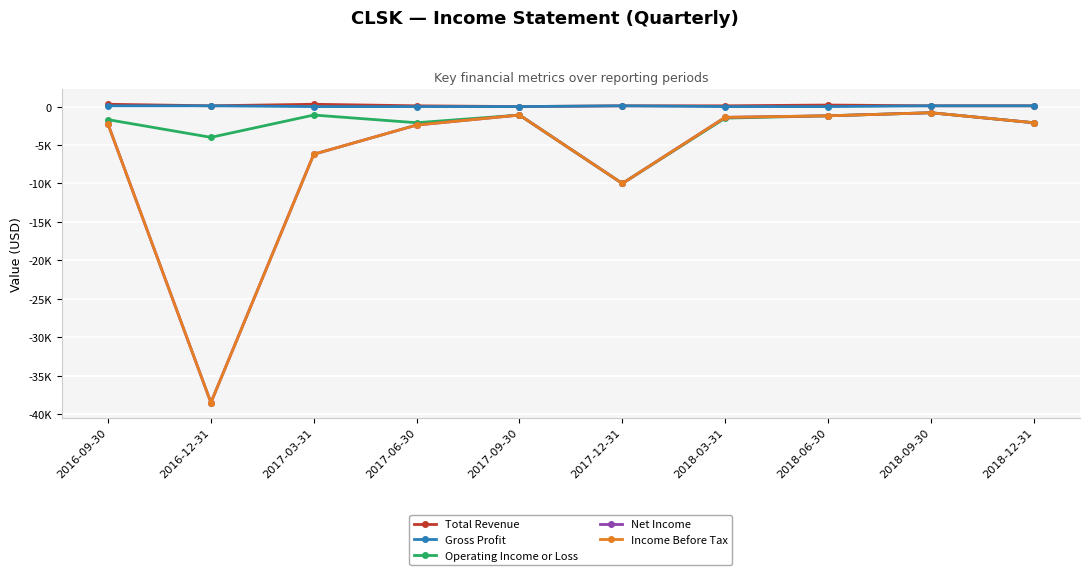

What is the difference between the maximum and second lowest values in the Gross Profit series?

100